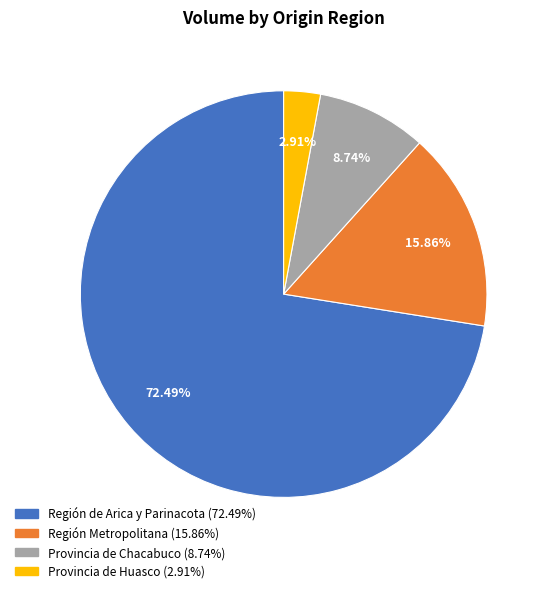

Do Provincia de Huasco and Provincia de Chacabuco together represent more than half of the pie?

No